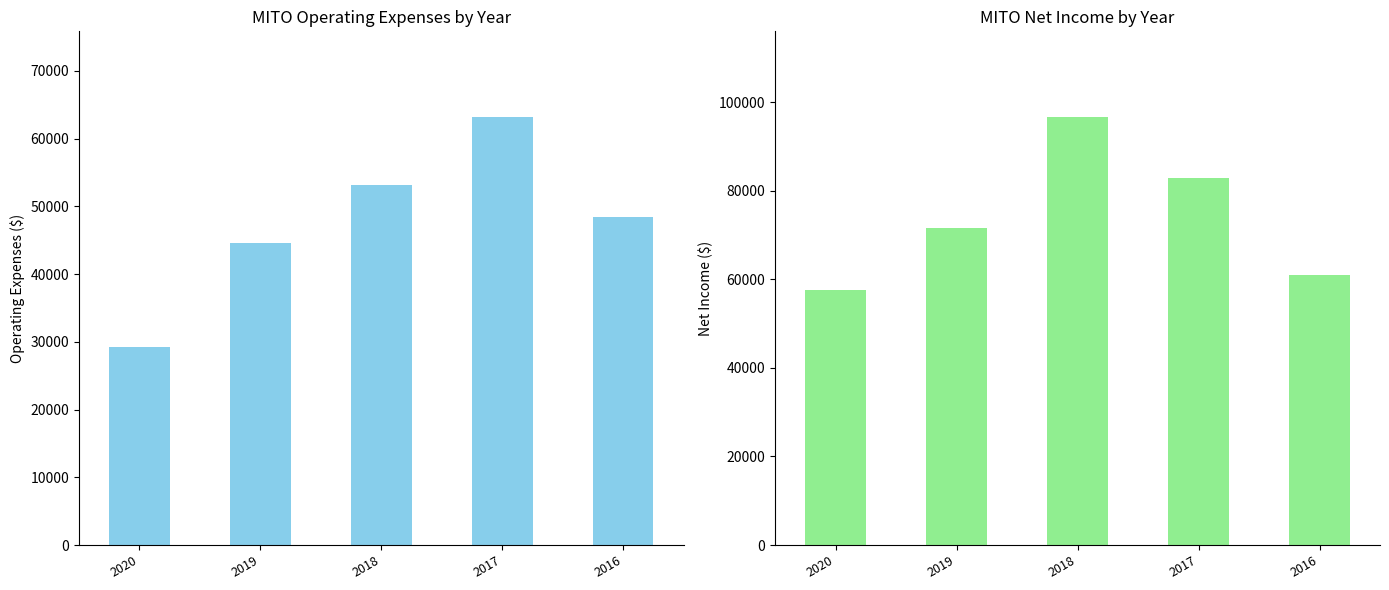

Reading left to right, list all the values displayed in this chart.

Research Development: 2020=29300	2019=44600	2018=53100	2017=63200	2016=48400
Net Income (absolute): 2020=57500	2019=71700	2018=96700	2017=82900	2016=61000